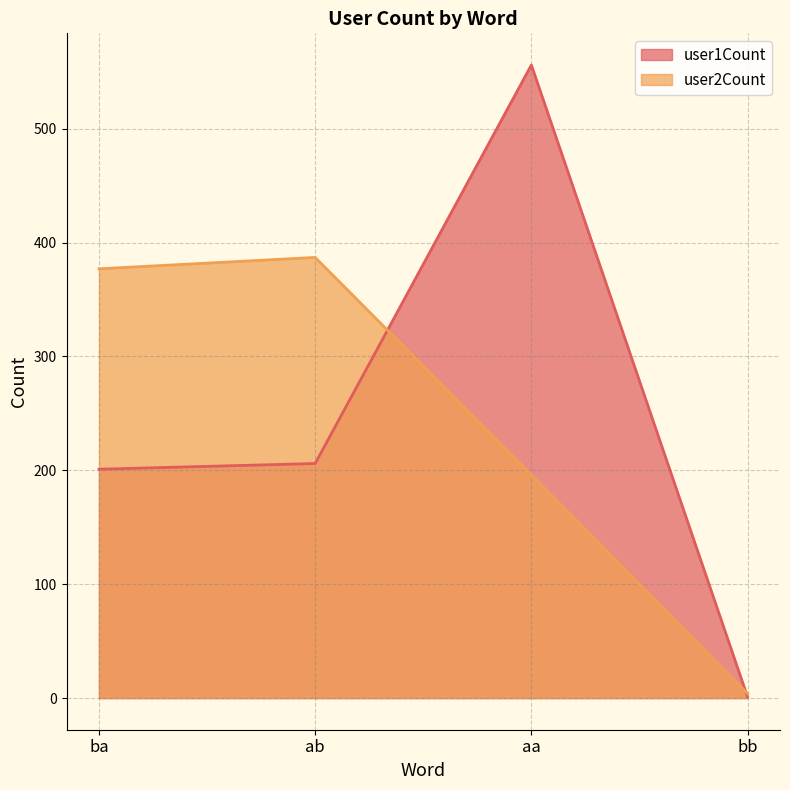

Which series ends up on top after the final intersection of user2Count and user1Count?

user2Count